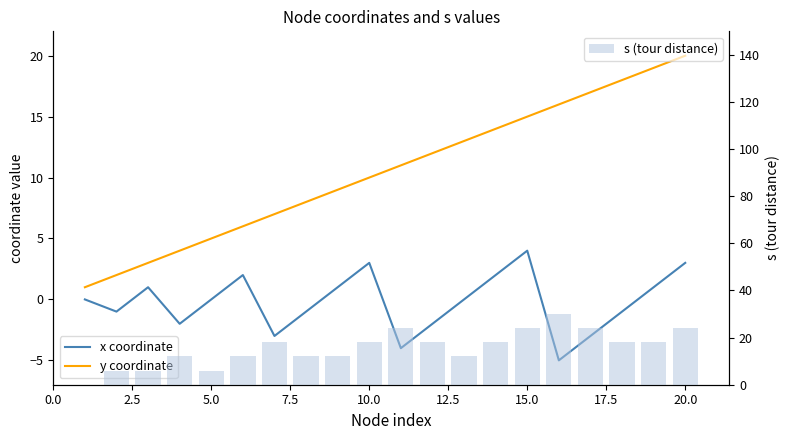

What is the highest value of the s (tour distance) series?

30